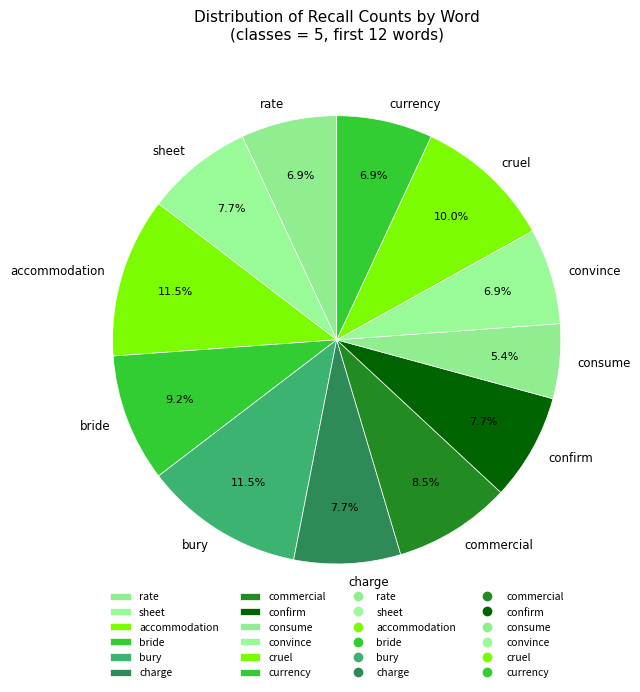

How many slices are in this pie chart?

12